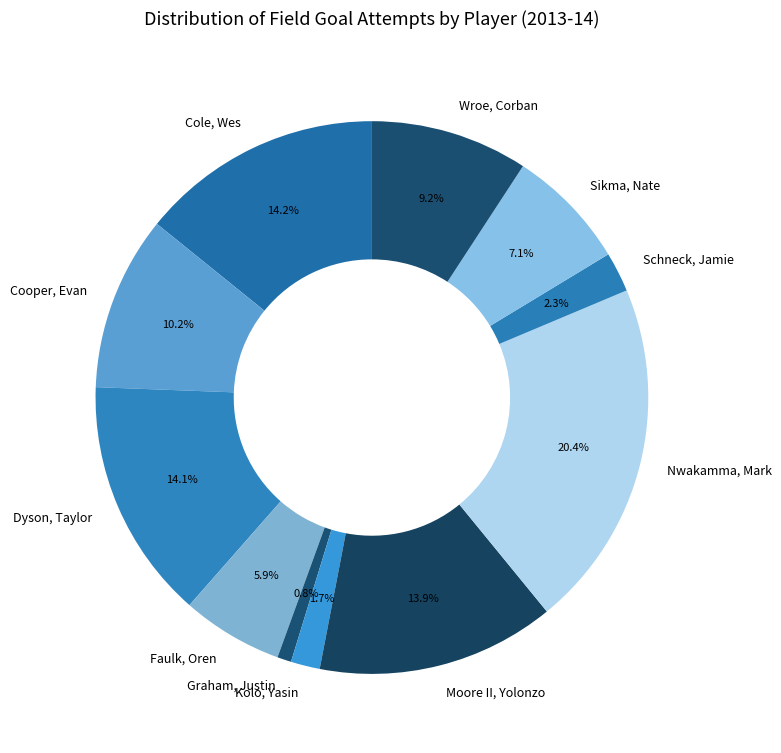

To the nearest percent, what is the average slice percentage?

9%